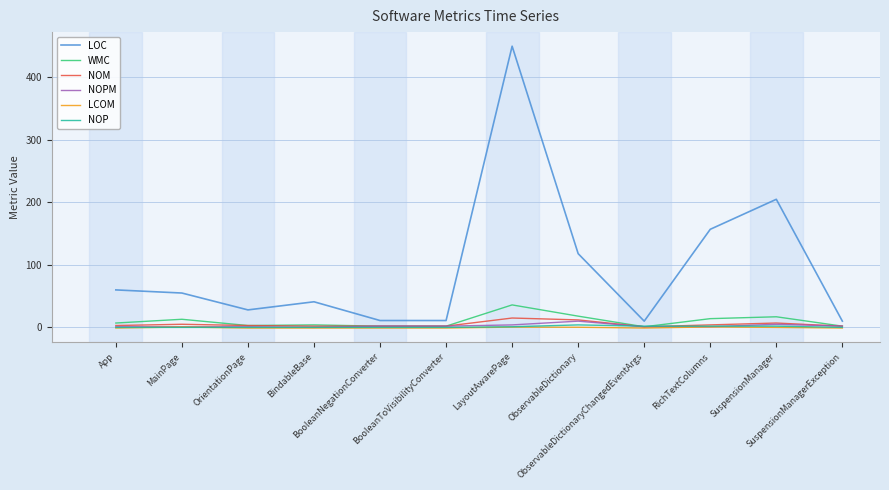

Which series has the widest spread of values?

LOC